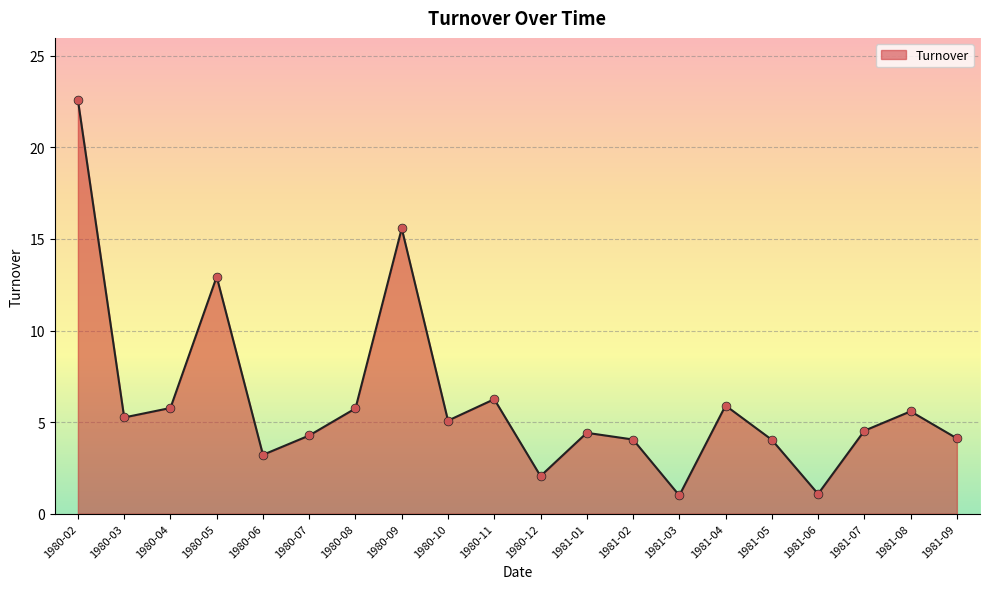

Approximately how many times larger is the value at 1980-10 compared to 1981-06?

4.7